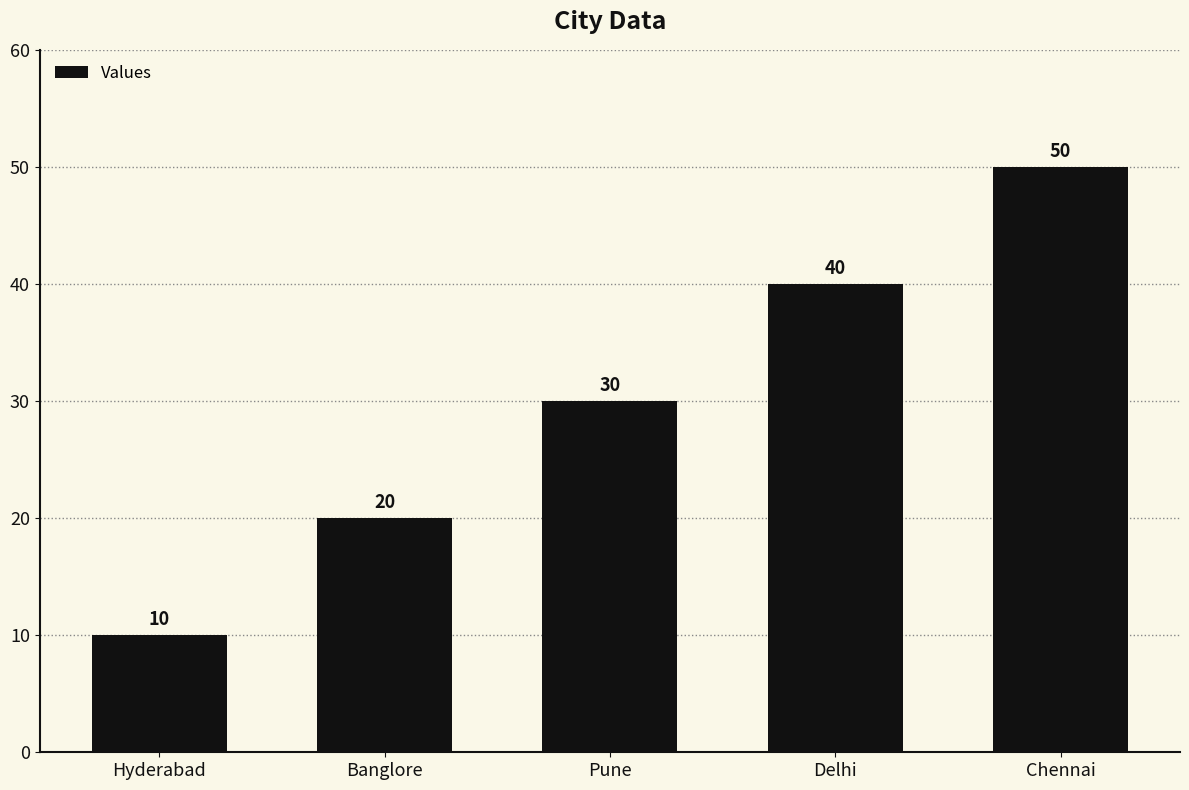

What is the difference between the second highest and minimum values?

30